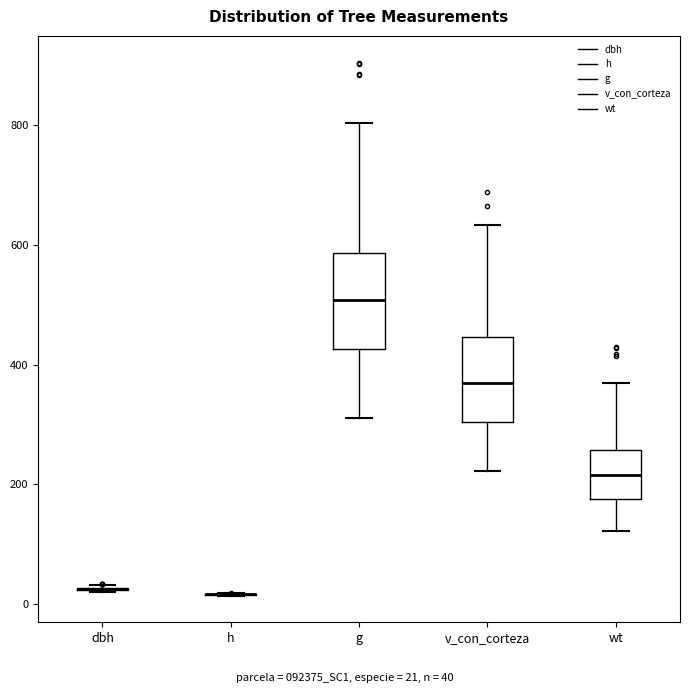

Reading left to right, transcribe this box plot: for each box, give where its median line is, the range the box spans, and where its two whiskers end, as read against the y-axis. The values are not printed on the chart, so give them approximately, as read against the axis.

dbh: box collapsed to a line at 20, whiskers 20 to 40
h: box collapsed to a line at 20, whiskers 20 to 20
g: median 500, box 420 to 580, whiskers 320 to 800
v_con_corteza: median 360, box 300 to 440, whiskers 220 to 640
wt: median 220, box 180 to 260, whiskers 120 to 360